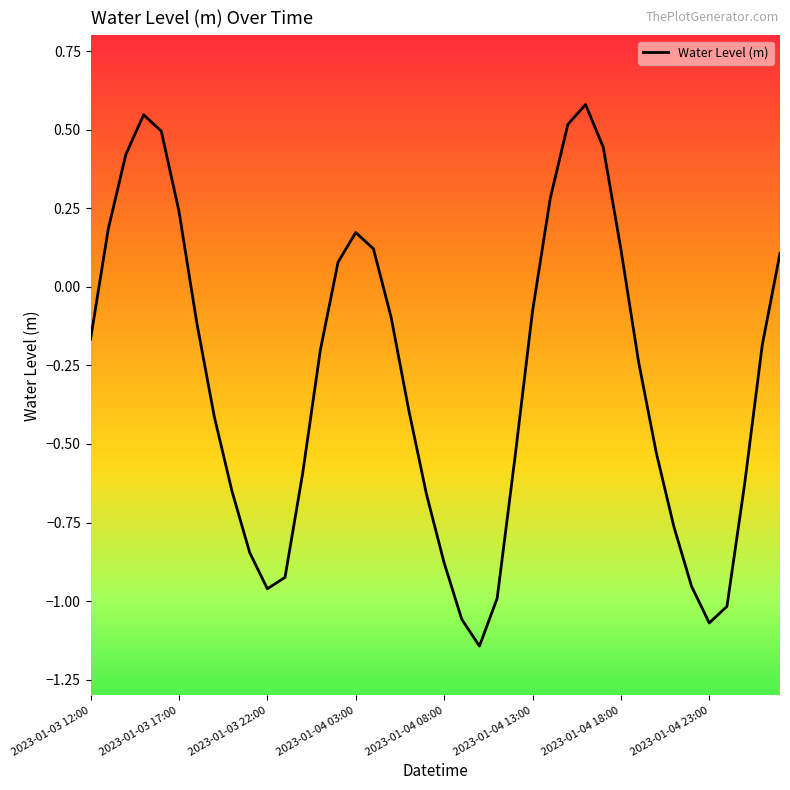

What is the difference between the maximum and minimum values?

1.7